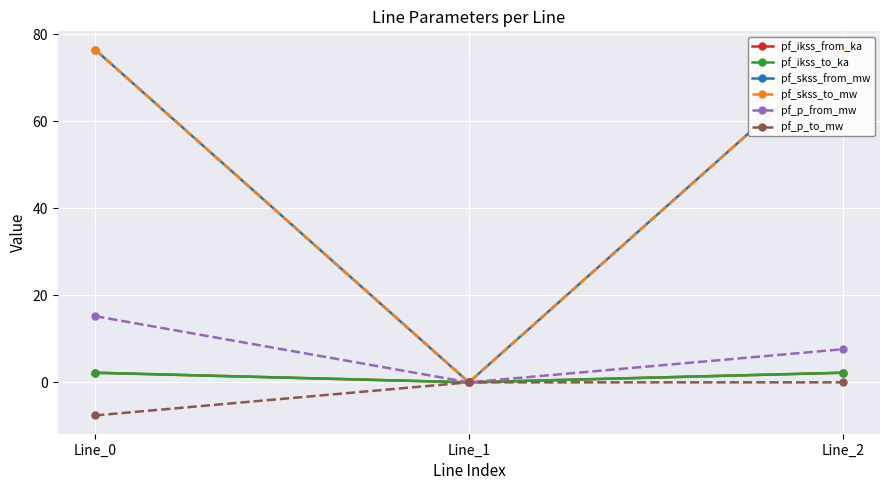

Reading right to left, what are all the values shown in this chart?

pf_ikss_from_ka: 2.2	0.0	2.2
pf_ikss_to_ka: 2.2	0.0	2.2
pf_skss_from_mw: 76.5	0.0	76.5
pf_skss_to_mw: 76.5	0.0	76.5
pf_p_from_mw: 7.6	0.0	15.2
pf_p_to_mw: -0.0	0.0	-7.6